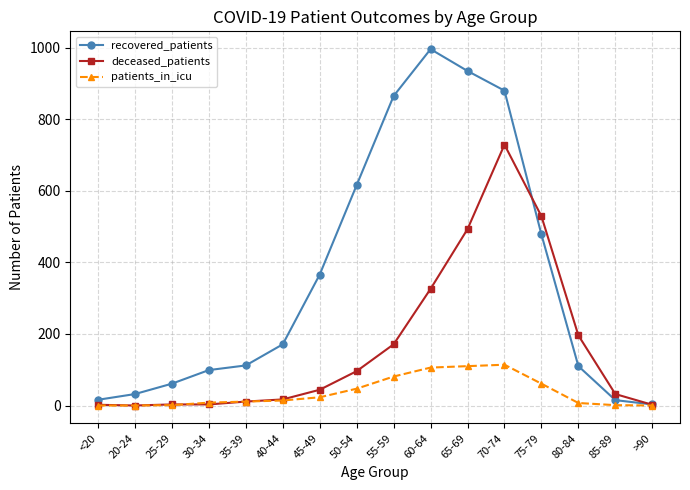

What is the spread (max minus min) of values at <20?

16